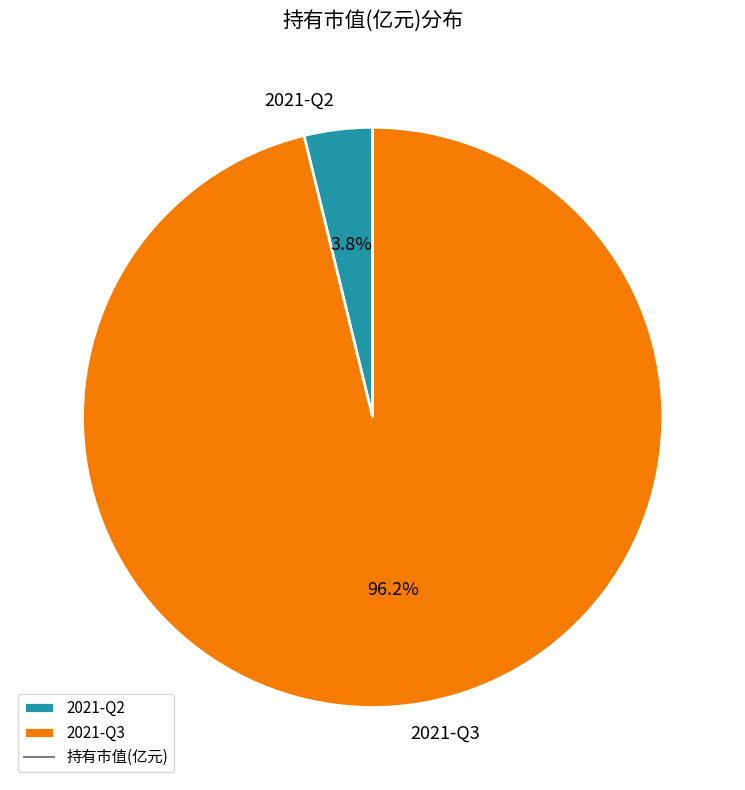

To the nearest percent, what is the difference between the largest and smallest slice percentages?

92%